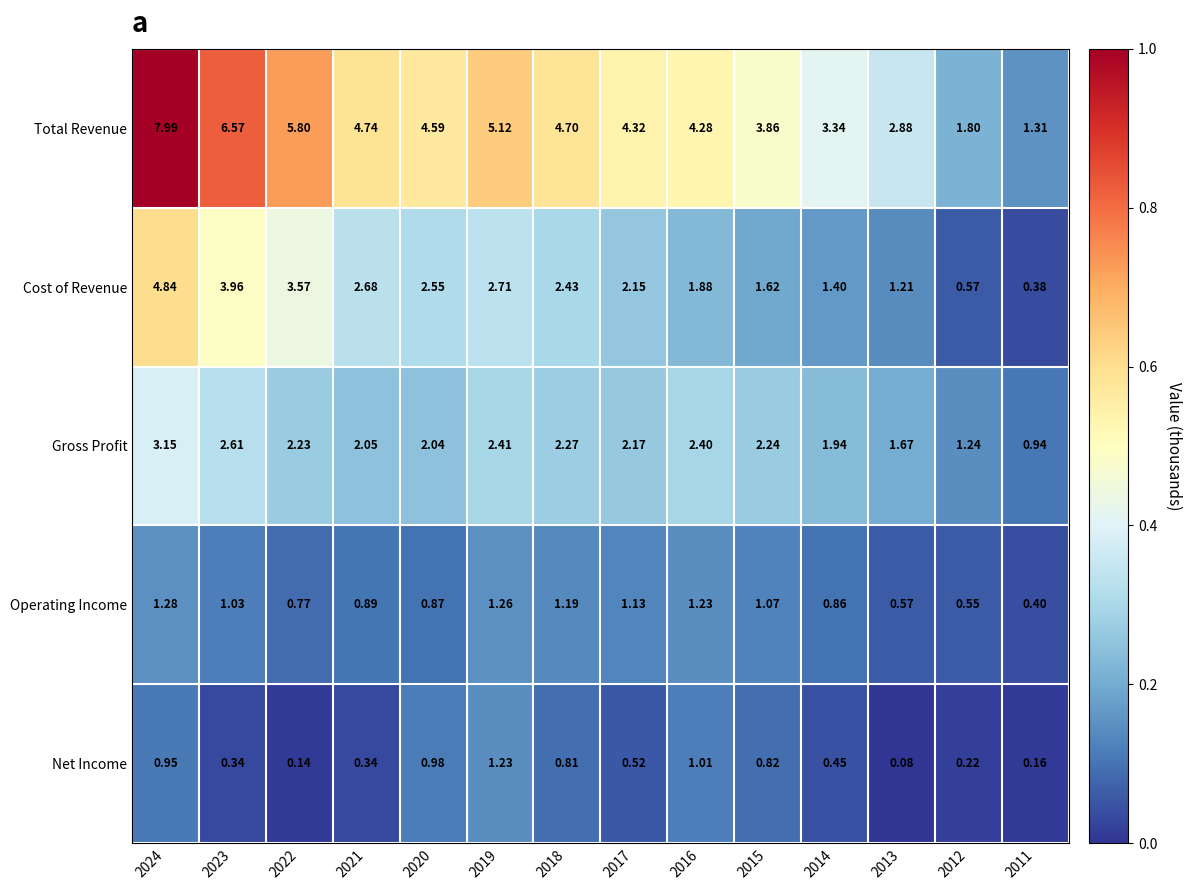

Which series has the largest total across all categories?

Total Revenue